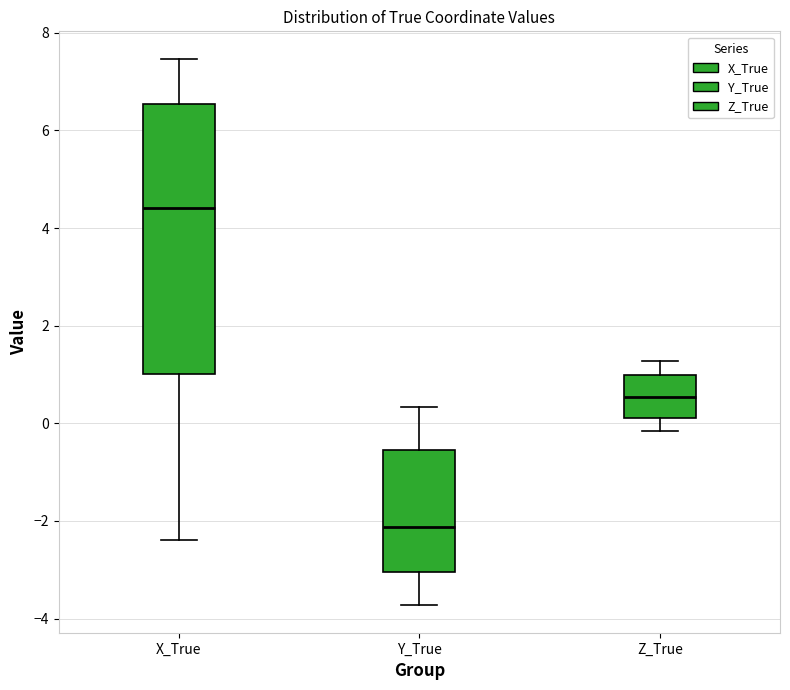

Reading left to right, read every box against the y-axis: the position of its median line, the range the box covers, and the ends of its whiskers. The values are not printed on the chart, so give them approximately, as read against the axis.

X_True: median 4.4, box 1.0 to 6.6, whiskers -2.4 to 7.4
Y_True: median -2.2, box -3.0 to -0.6, whiskers -3.8 to 0.4
Z_True: median 0.6, box 0.0 to 1.0, whiskers -0.2 to 1.2